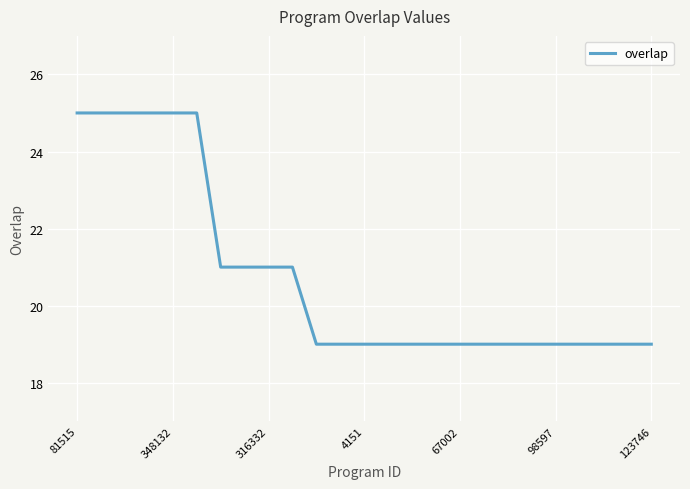

What is the maximum value shown in the chart?

25